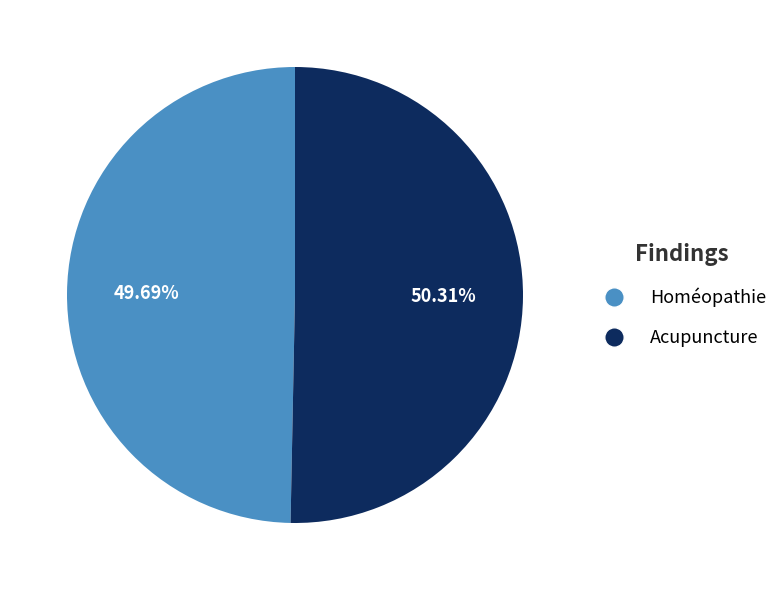

What is the majority slice?

Acupuncture